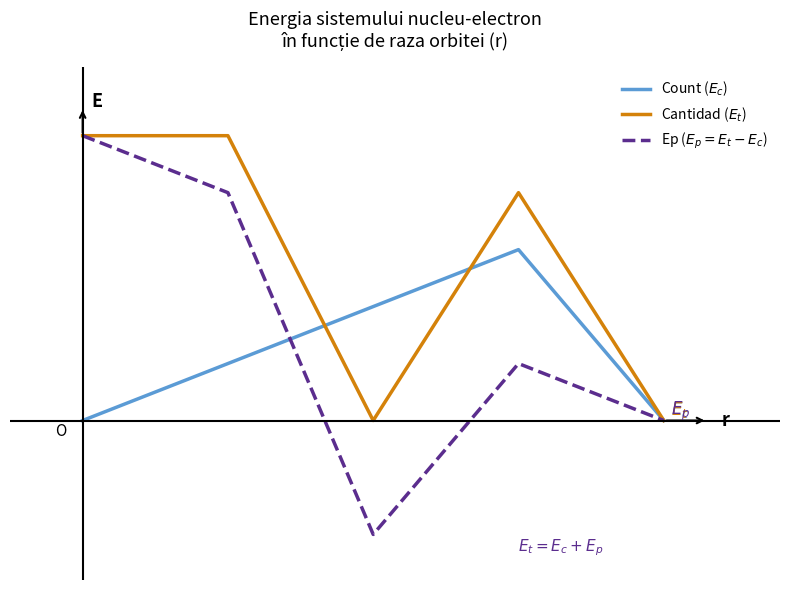

What is the sum of all Count ($E_c$) values?

6